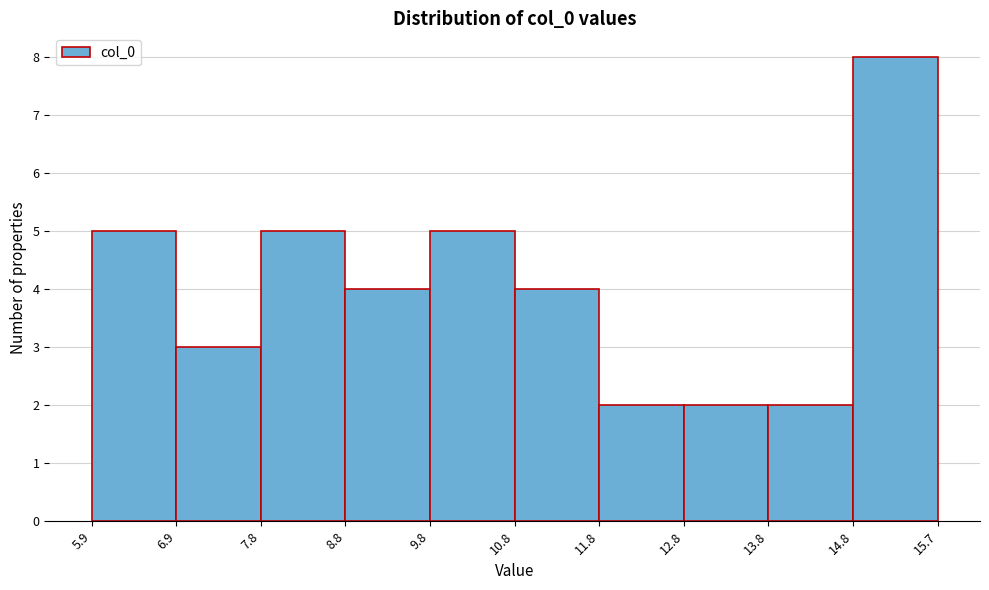

Reading left to right, list every bar in this chart as the range it spans on the x-axis followed by its height. The values are not printed on the chart, so give them approximately, as read against the axis.

5.9 to 6.9: 5
6.9 to 7.8: 3
7.8 to 8.8: 5
8.8 to 9.8: 4
9.8 to 10.8: 5
10.8 to 11.8: 4
11.8 to 12.8: 2
12.8 to 13.8: 2
13.8 to 14.8: 2
14.8 to 15.7: 8